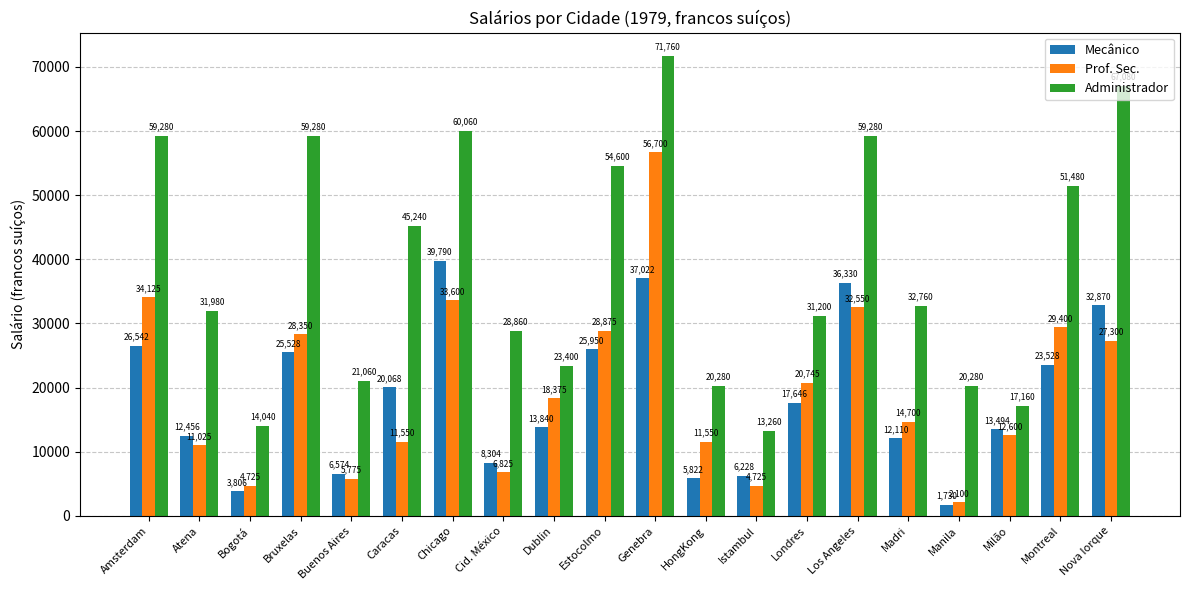

What is the value of the Mecânico bar at the 2nd from the left?

12456